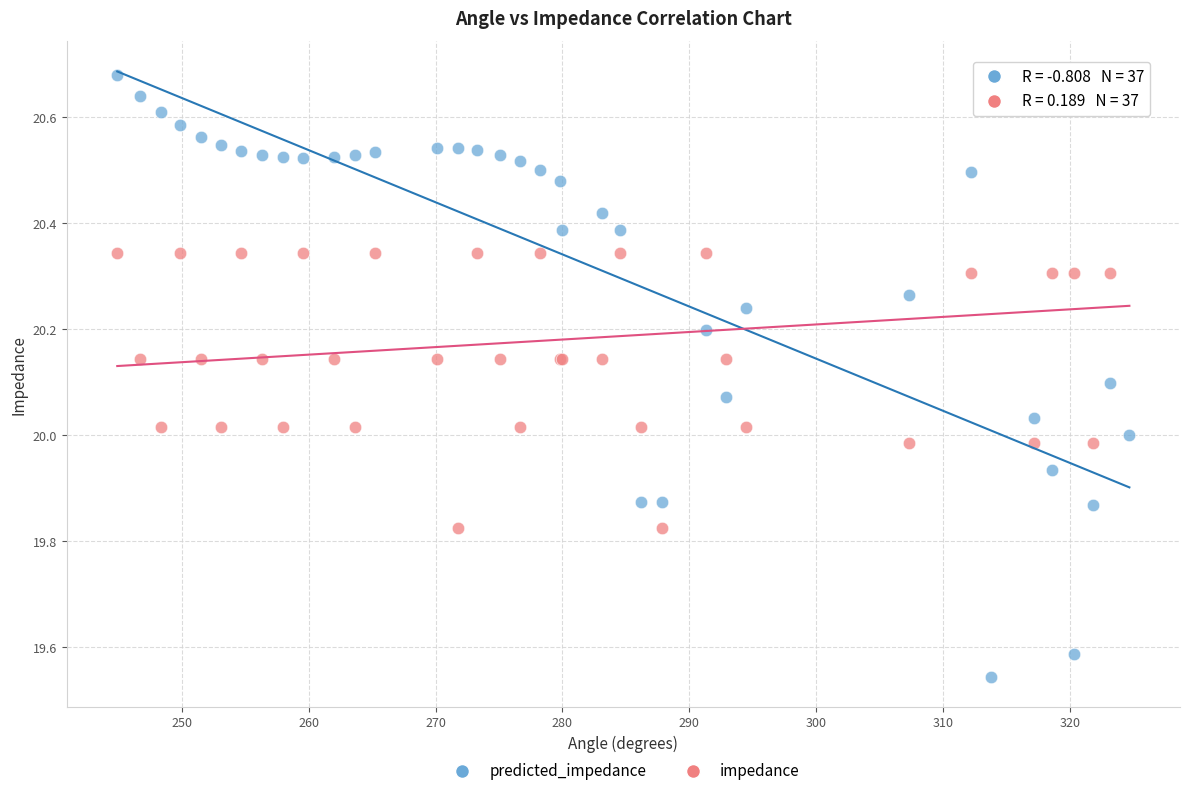

What are all the series names shown in the legend?

predicted_impedance, impedance